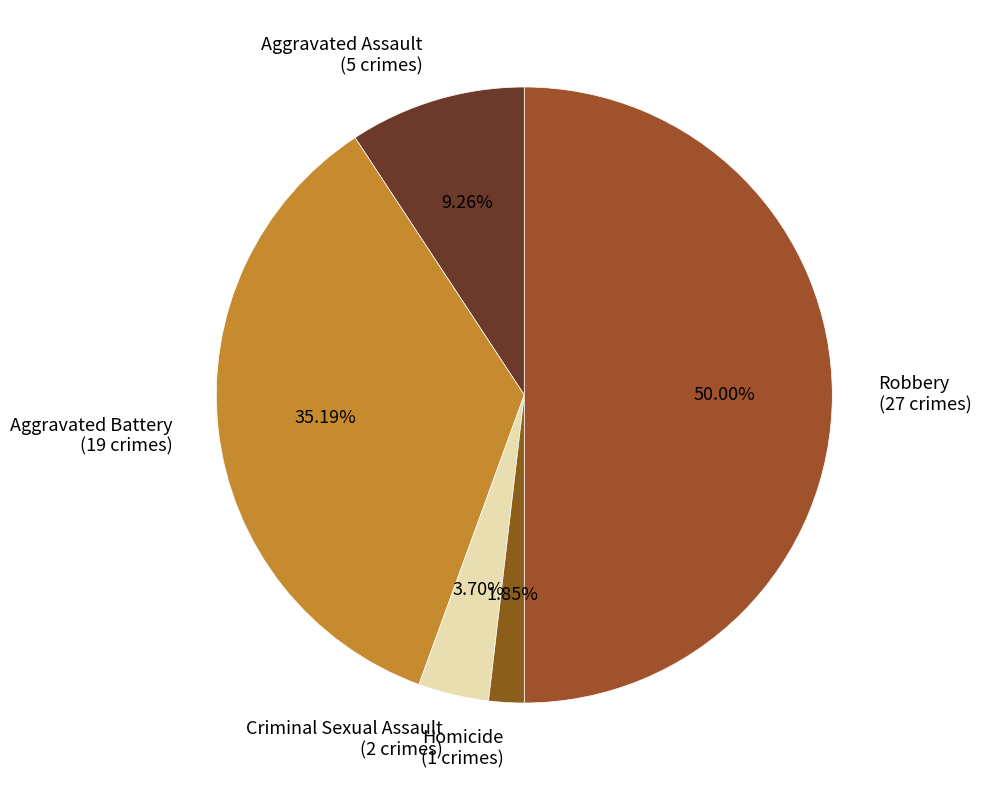

True or false: Criminal Sexual Assault accounts for 4% of the total.

True